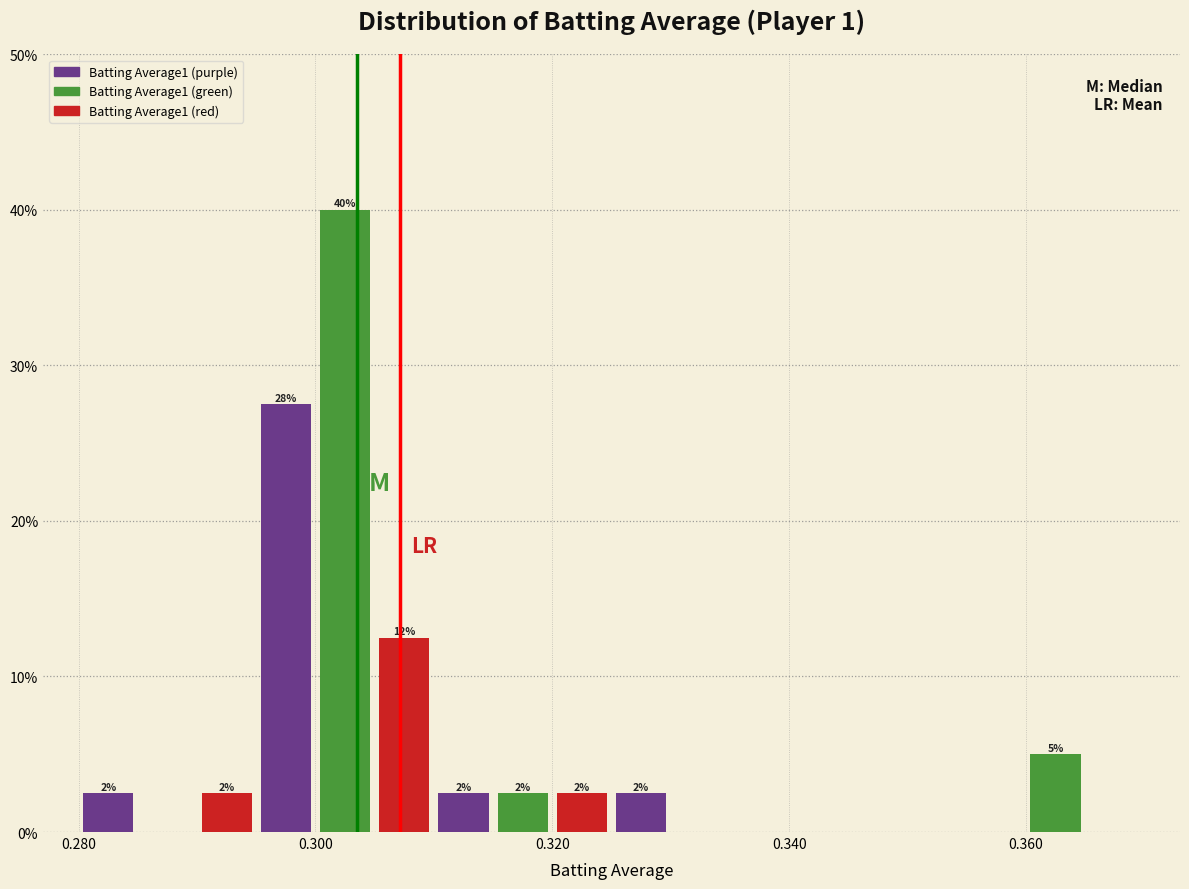

Around what value on the x-axis is the tallest bar? Give the approximate position of its centre, as read against the axis.

0.302